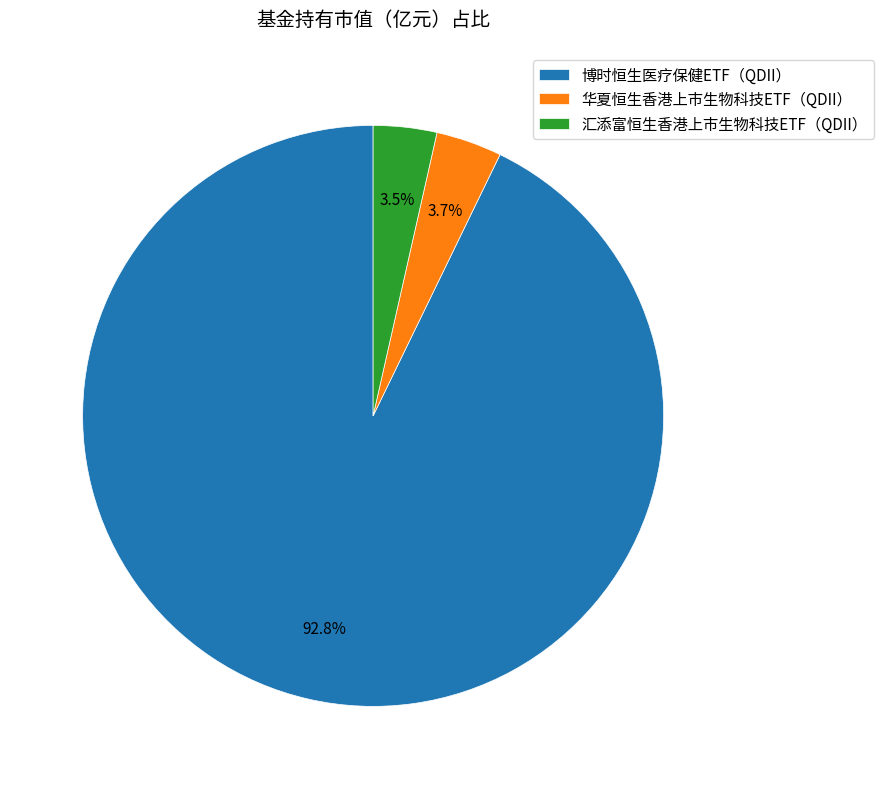

Combined, what portion of the pie is 博时恒生医疗保健ETF（QDII） and 汇添富恒生香港上市生物科技ETF（QDII）?

96.3%